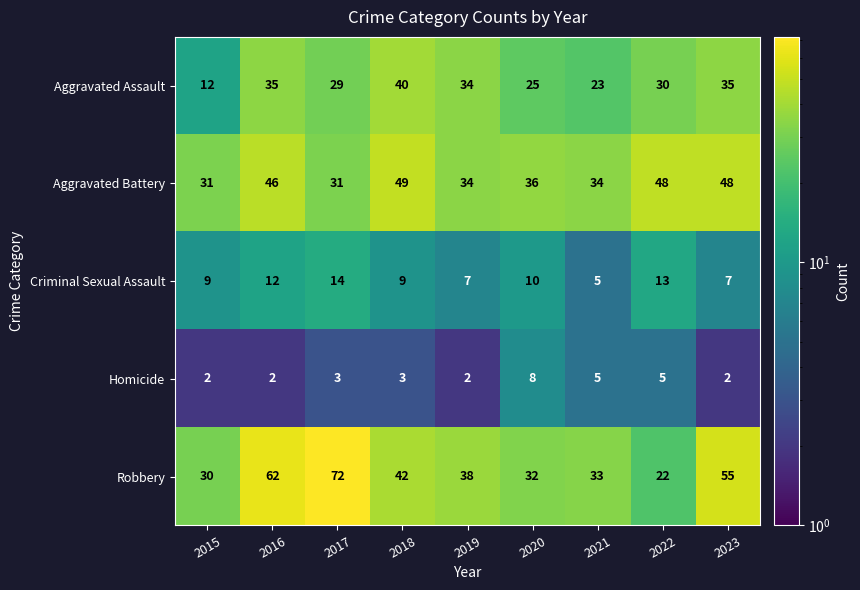

How many data points does each series have?

9